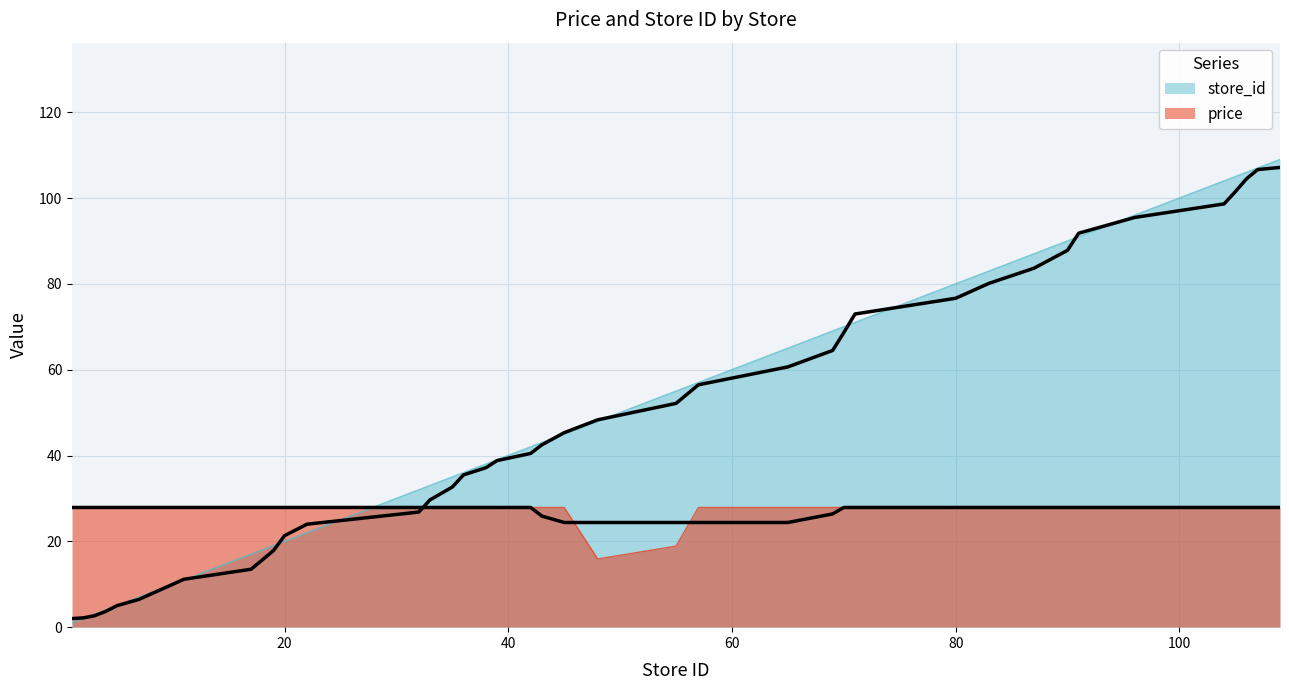

How many data points does each series have?

40